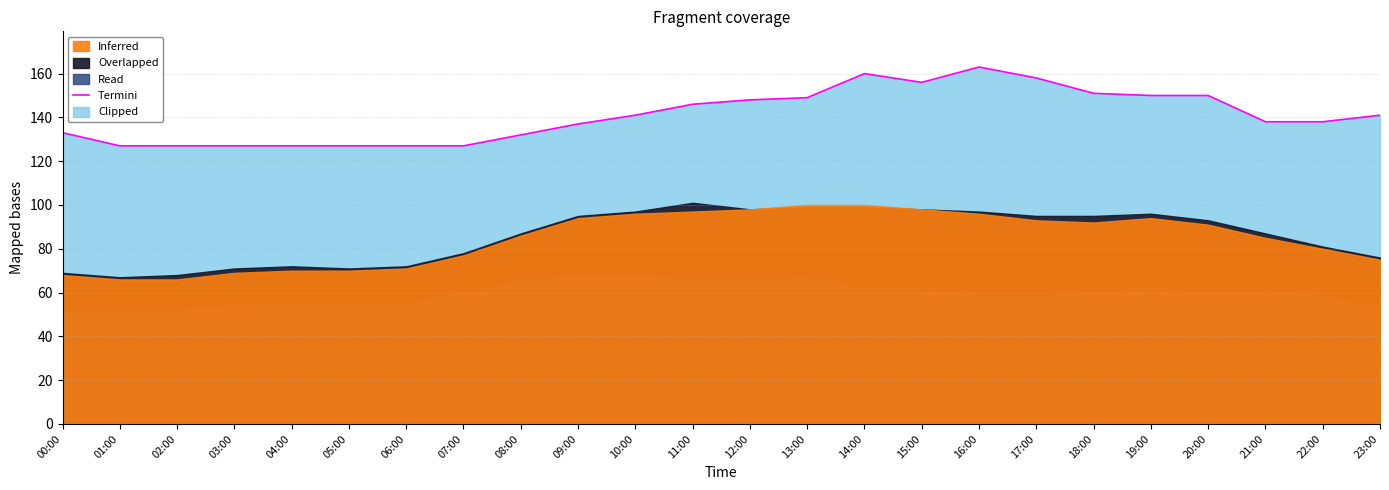

True or false: Termini has a value of 257 at 20:00.

False